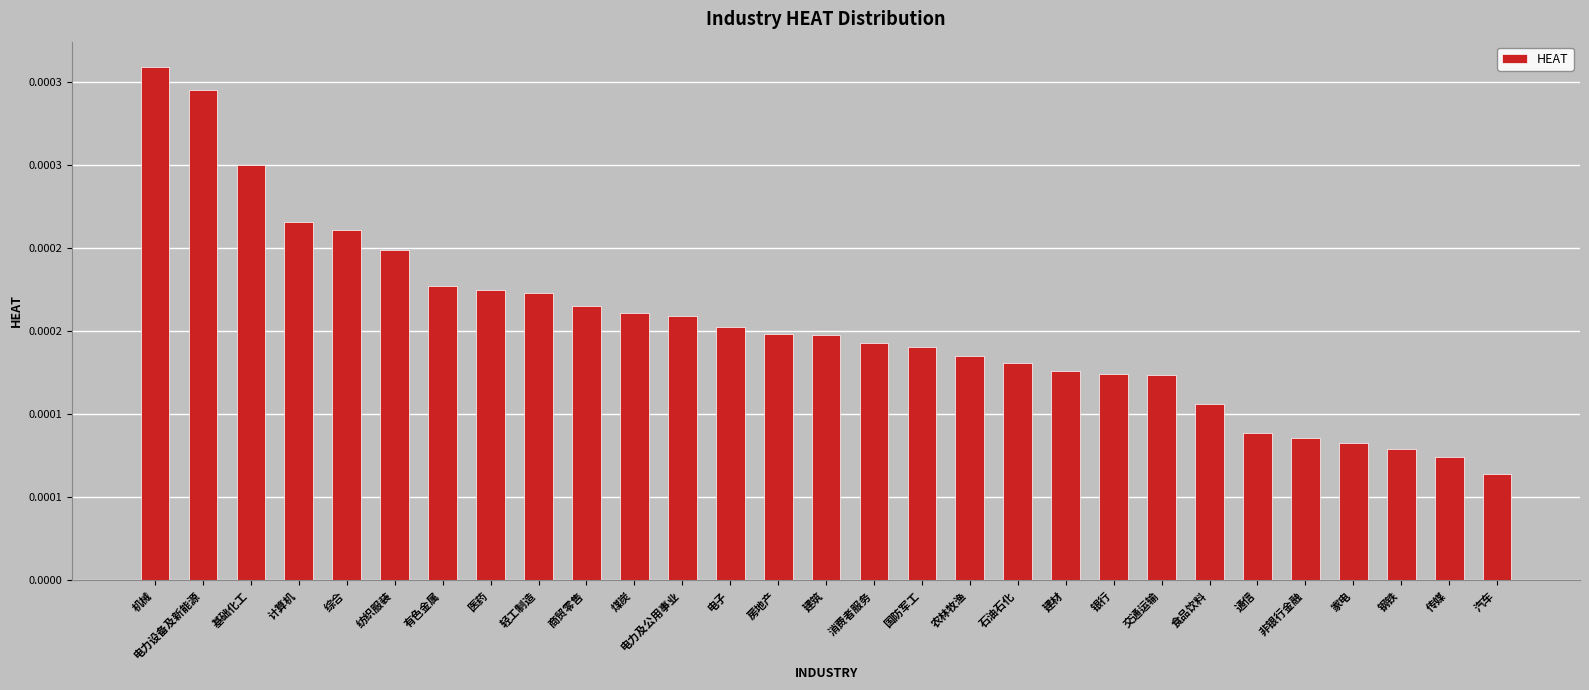

Are the bars grouped side by side (vs. stacked)?

No